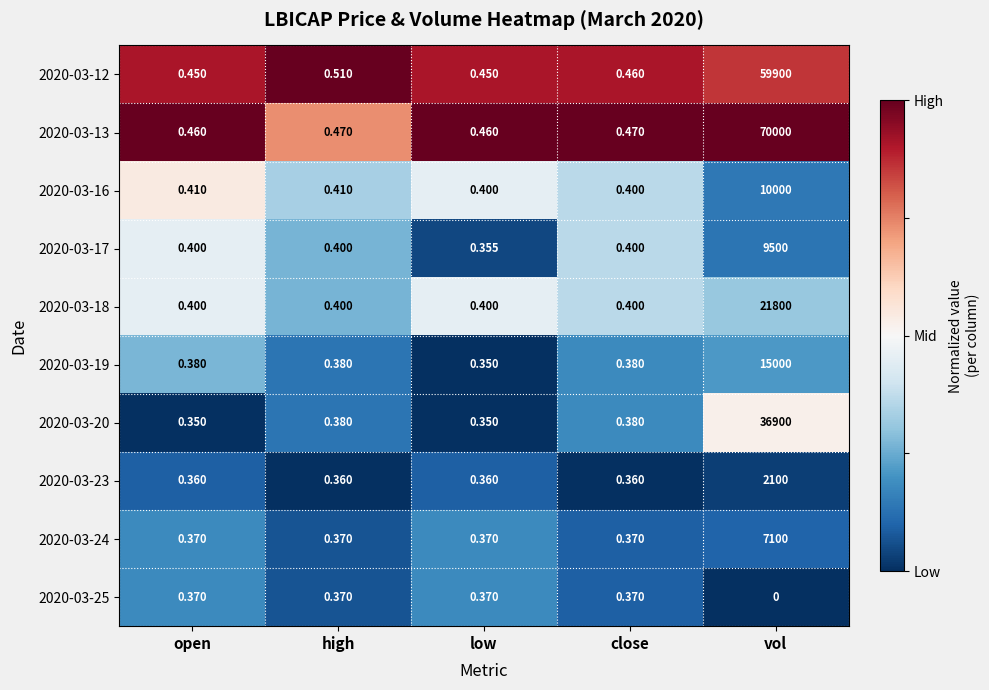

Is the value of 2020-03-16 at vol greater than the value of 2020-03-18 at low?

Yes